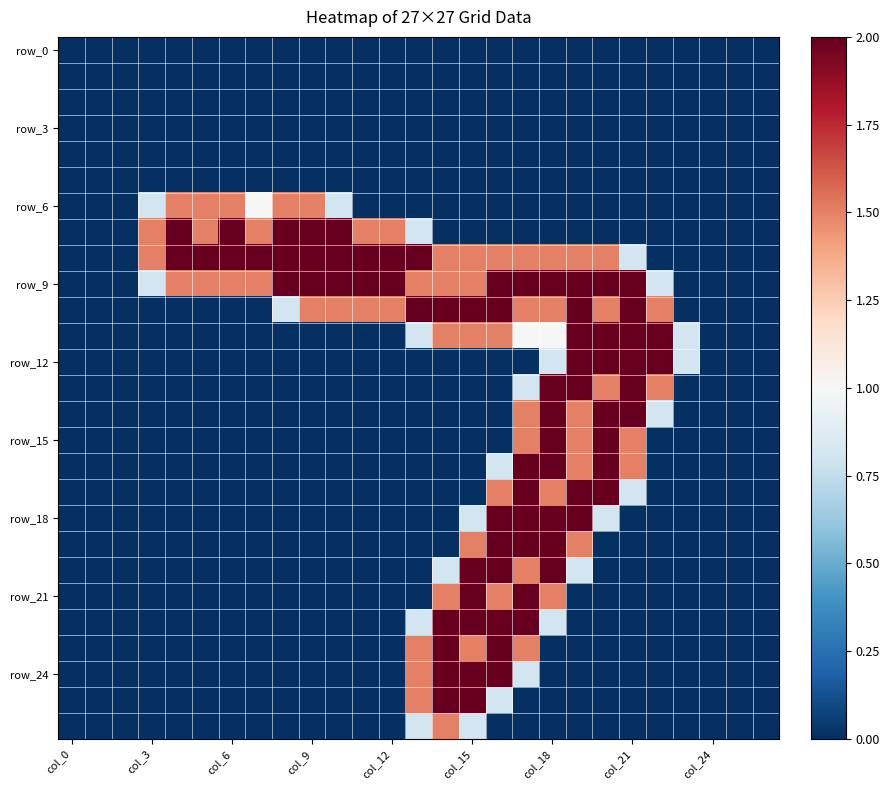

Which series has the largest total across all categories?

row_9